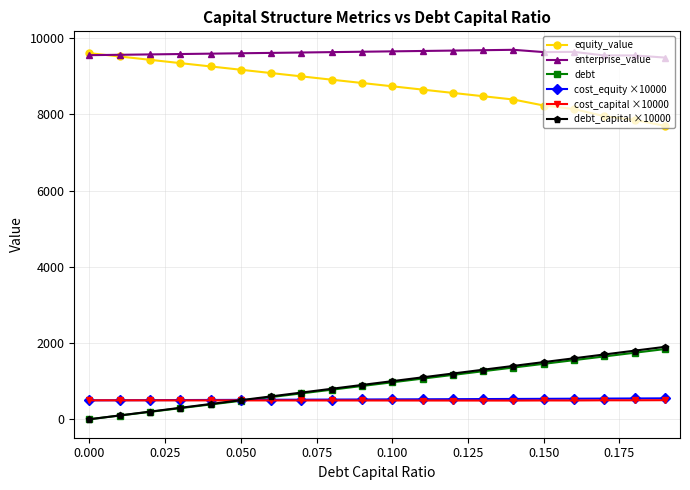

What is the difference between the second highest and second lowest values in the equity_value series?

1665.3